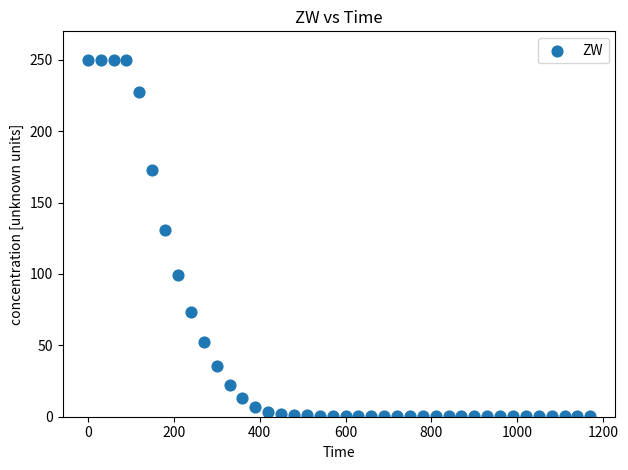

What is the range of Y values (max minus min)?

249.8